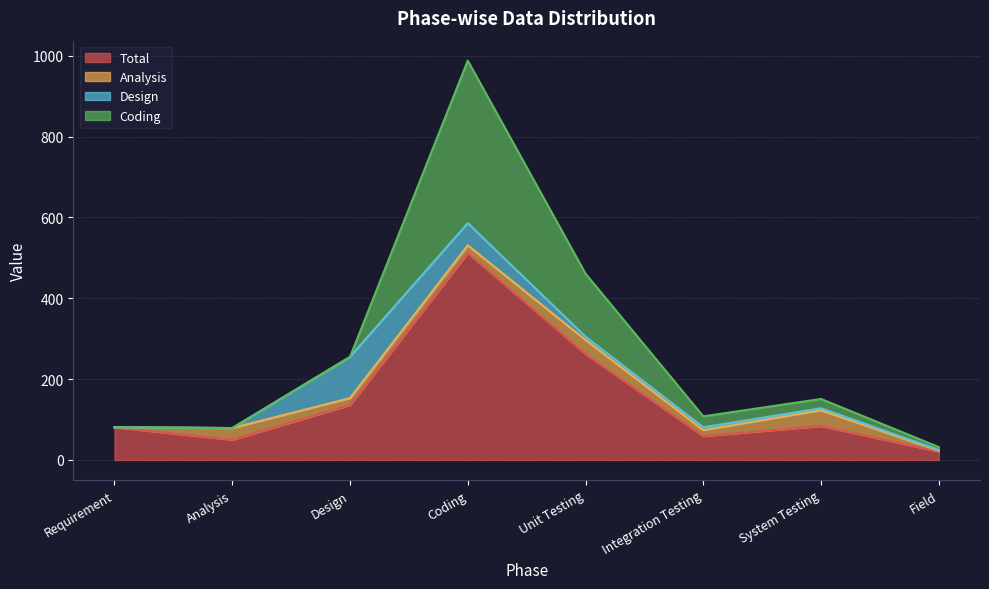

Rank the series by their maximum value, from highest to lowest.

Total, Coding, Design, Analysis